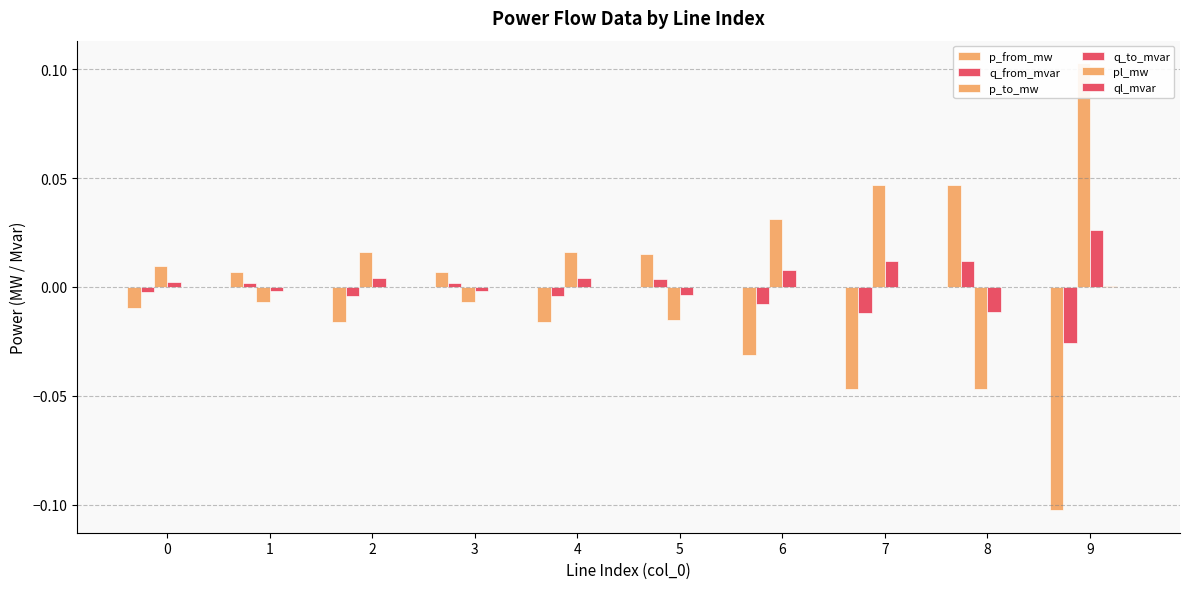

What is the sum of the p_from_mw values at 8 and 3?

0.1